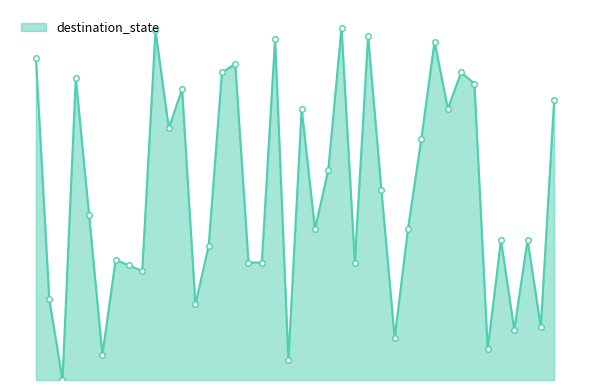

Where is the first local minimum?

2